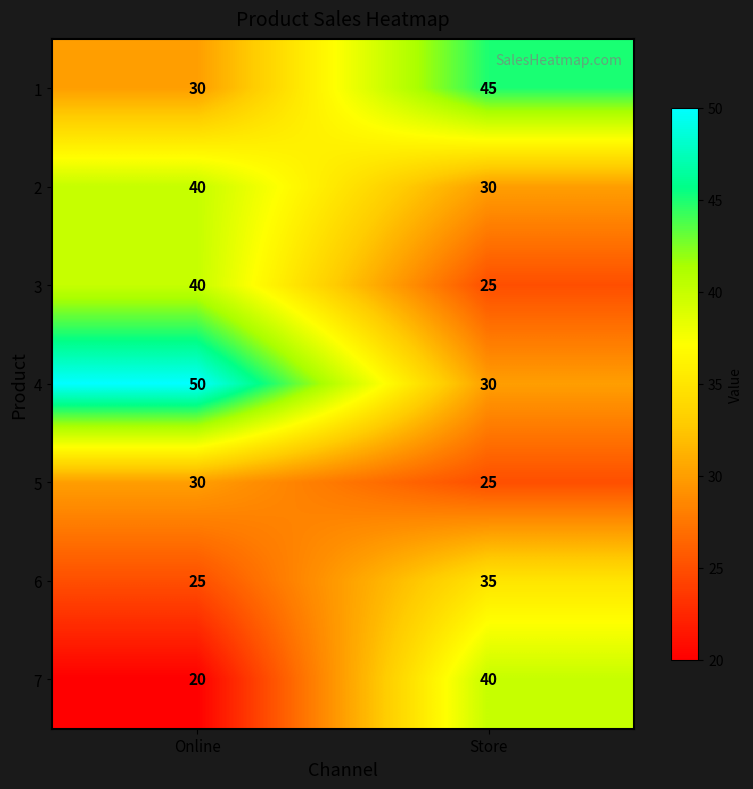

Rank the categories by 4 value from highest to lowest.

Online, Store